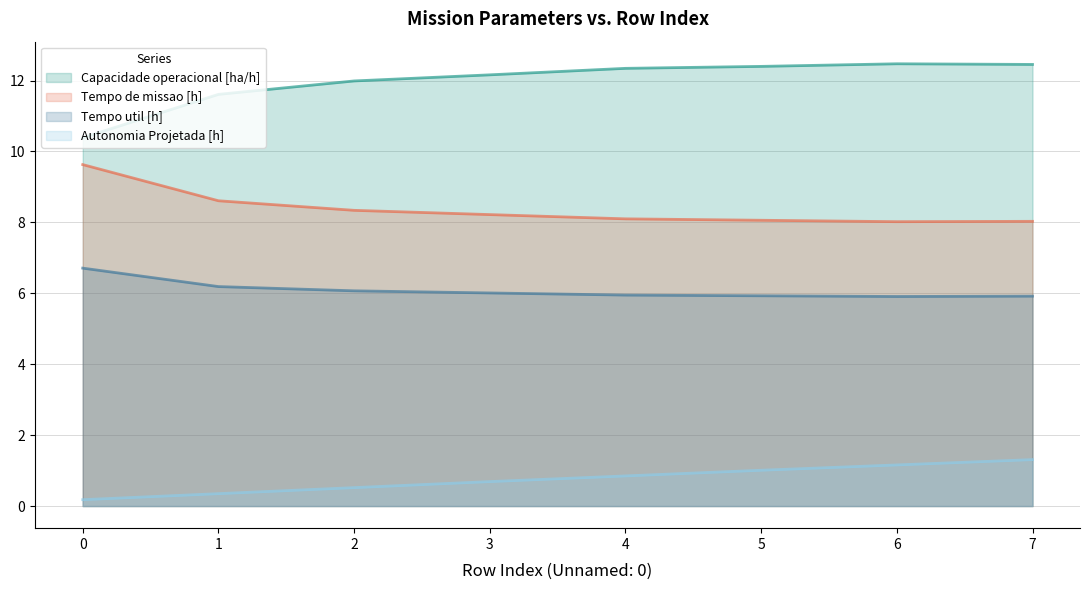

True or false: Autonomia Projetada [h] has more than 0 points higher than both neighbors.

False